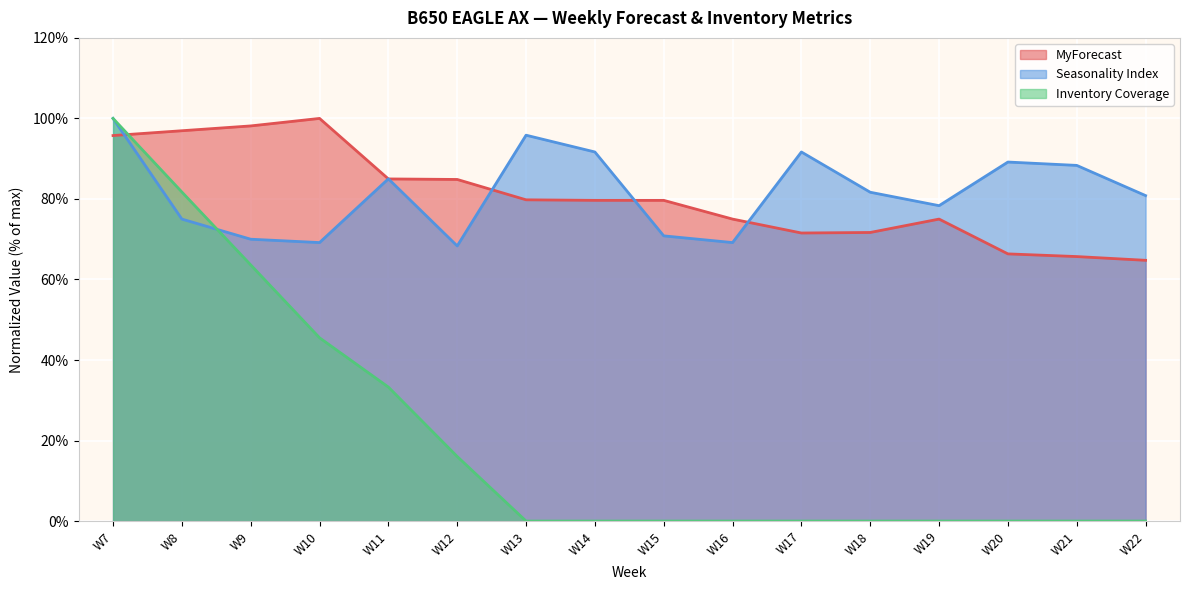

True or false: MyForecast and Inventory Coverage intersect in this chart.

True